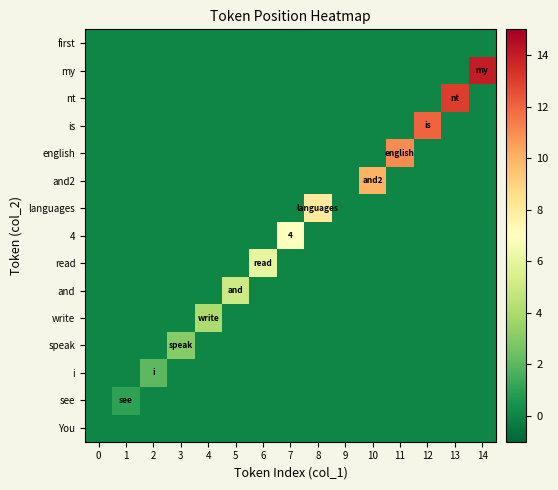

How many data points in is are above 0?

1